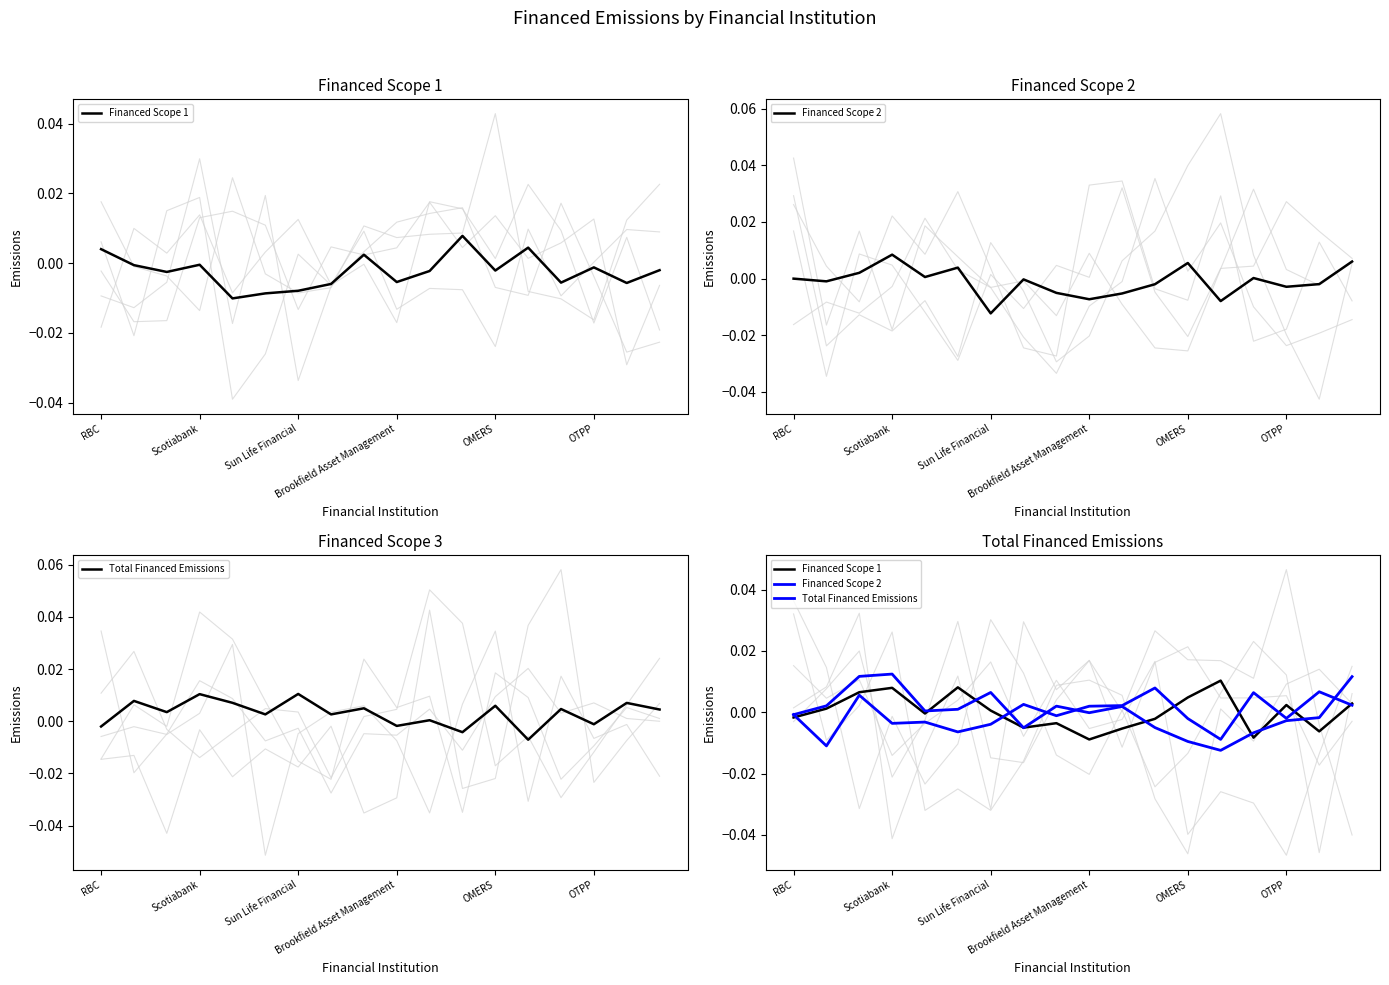

Which has a higher value, Sun Life Financial or 13?

13